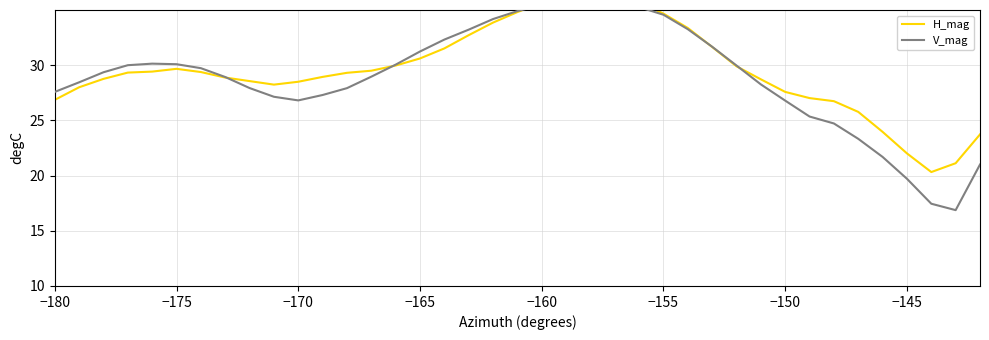

How many series are shown in this chart?

2